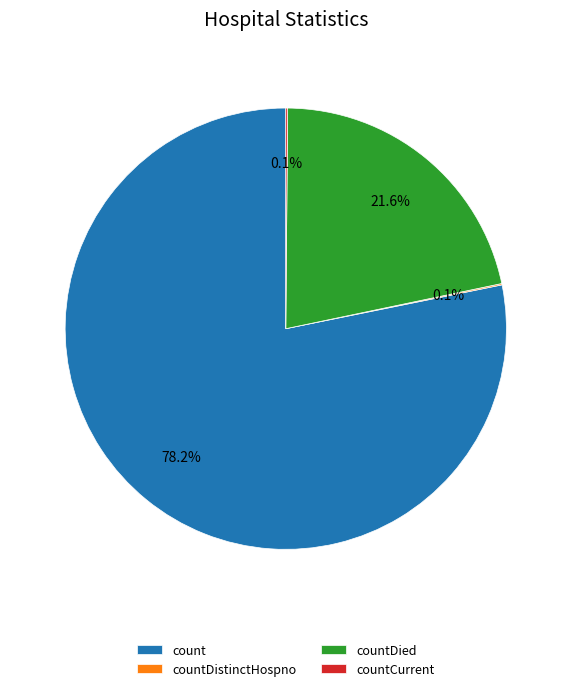

Between count and countDied, which is larger?

count